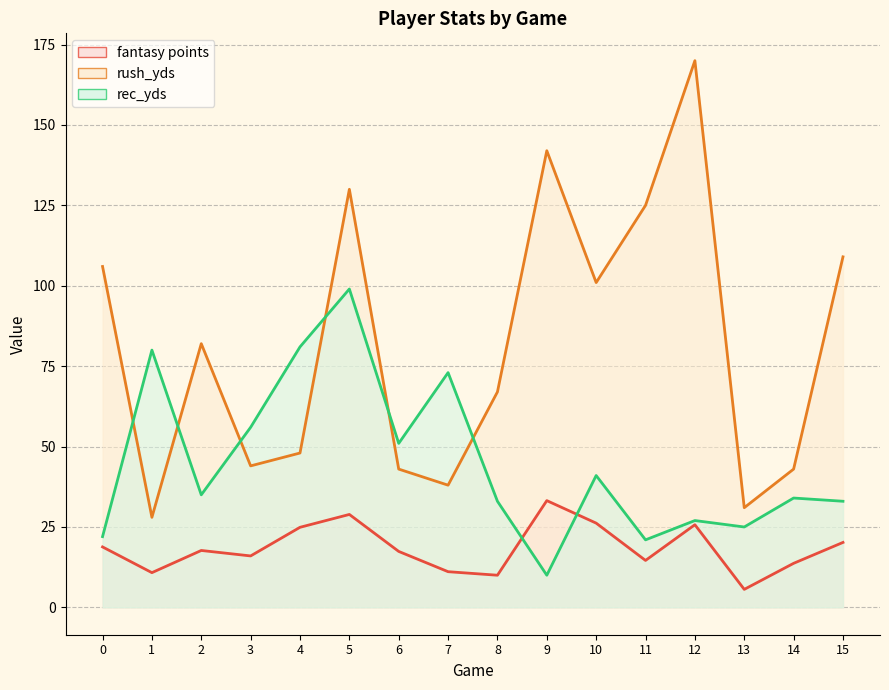

What is the value of the rush_yds point at the 16th from the left?

109.0